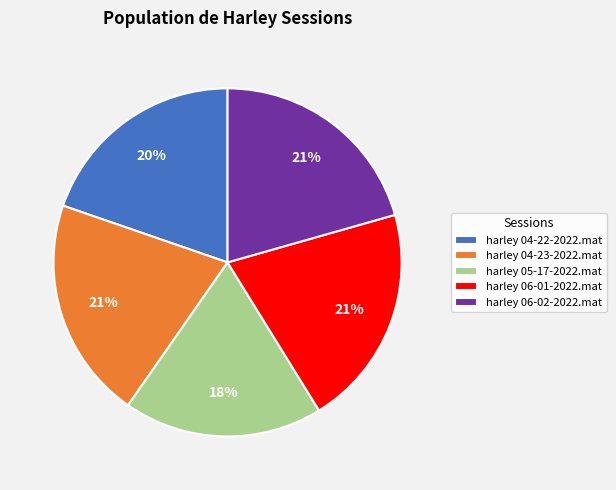

The harley 06-02-2022.mat slice represents 21% of the pie. True or false?

True